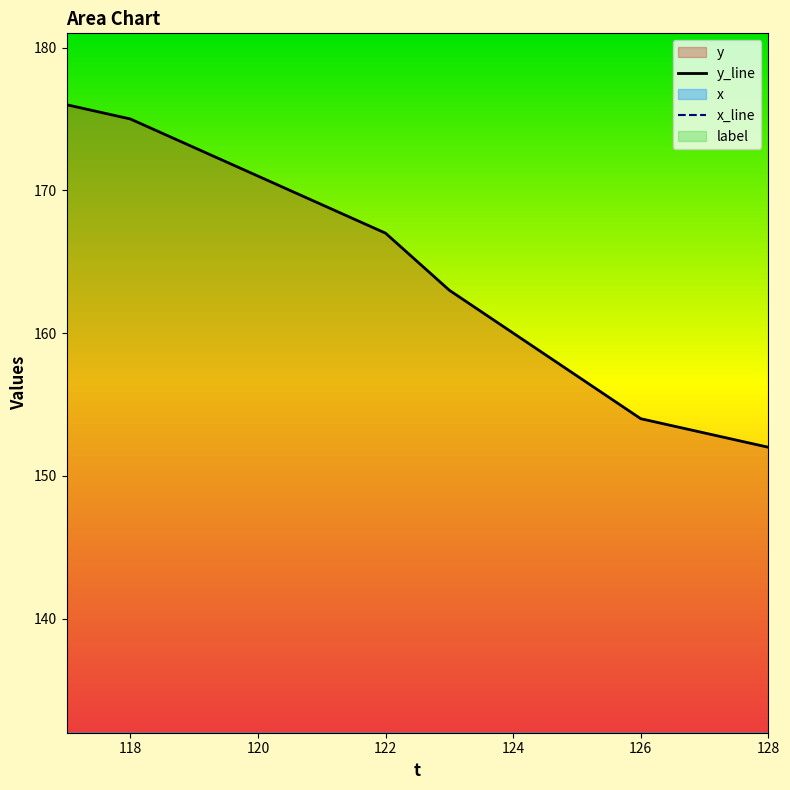

What is the sum of all x values?

67